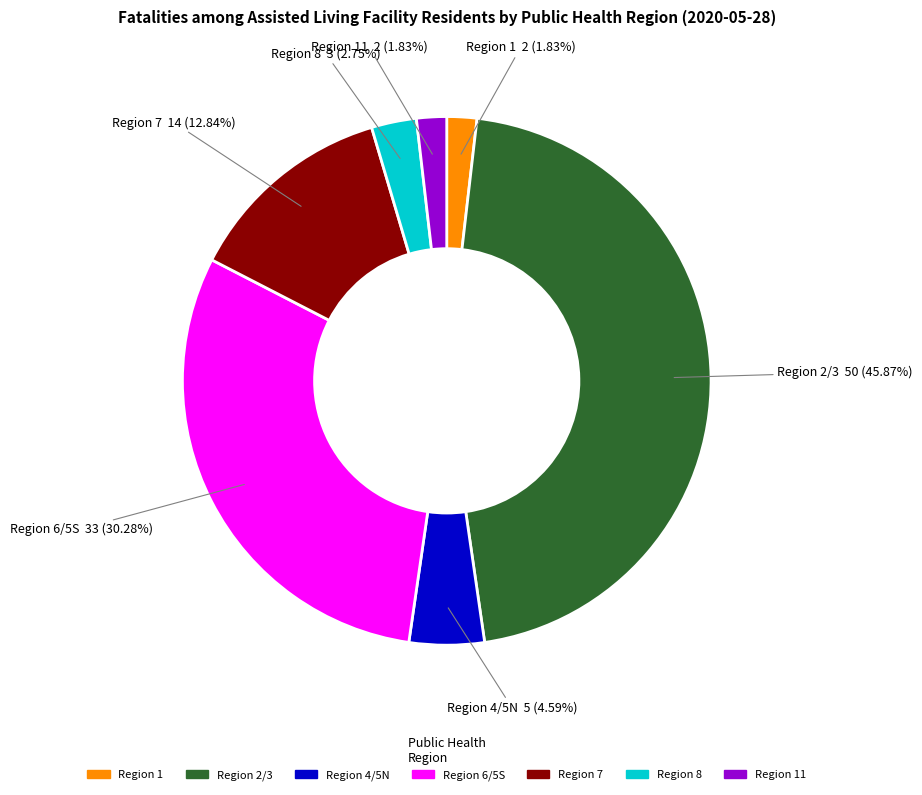

Is there any slice that represents more than half of the pie?

No